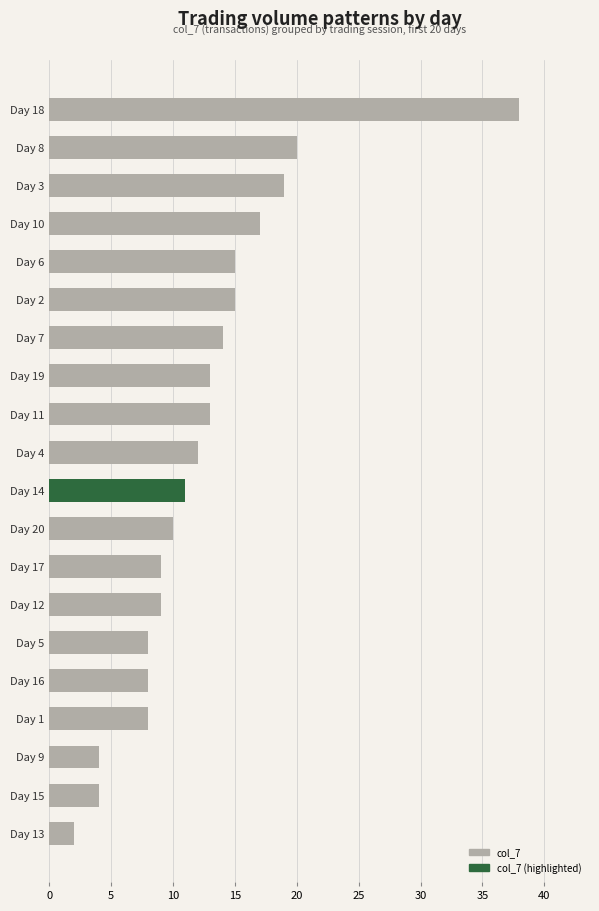

What is the minimum value shown in the chart?

2